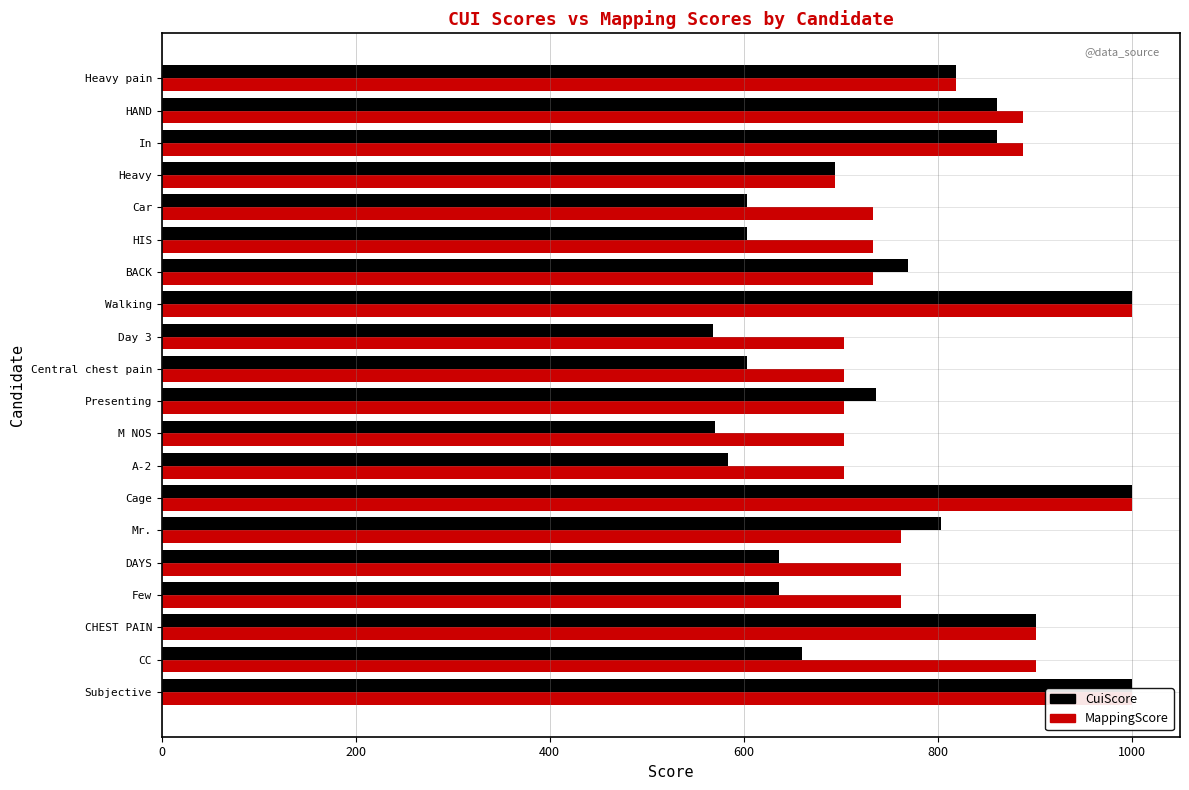

What is the highest value of the CuiScore series?

1000